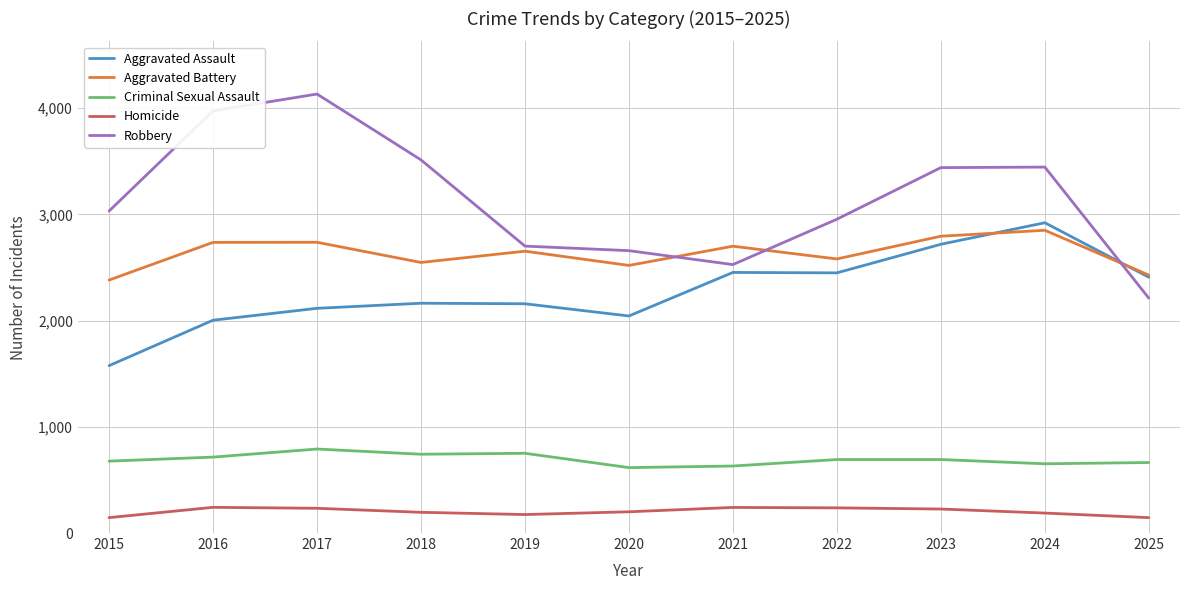

Which series has the largest total across all categories?

Robbery